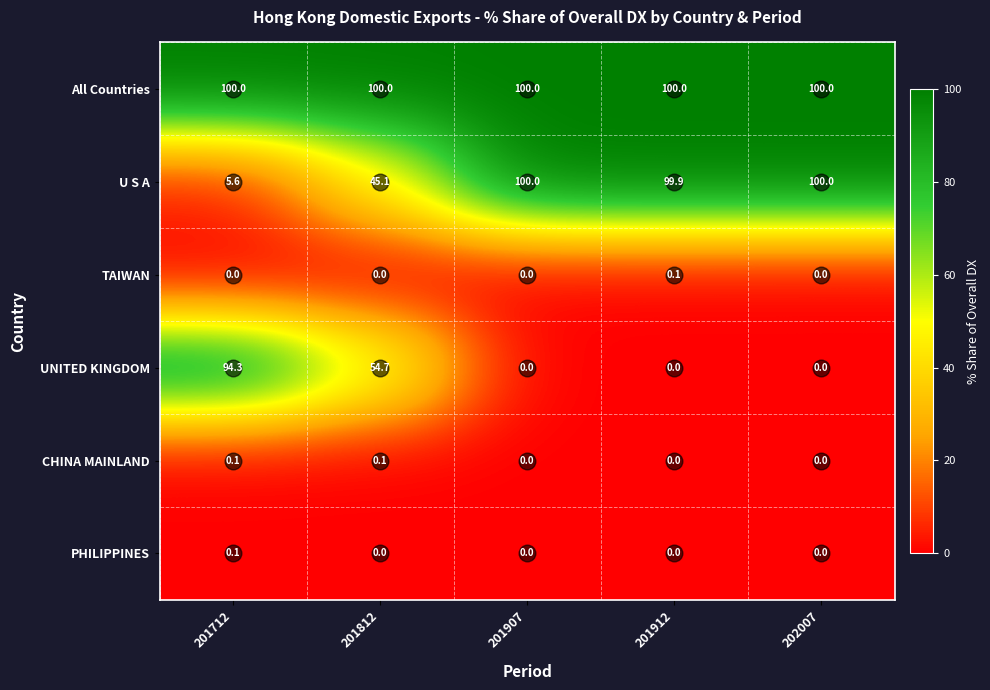

What is the highest value of the U S A series?

100.0